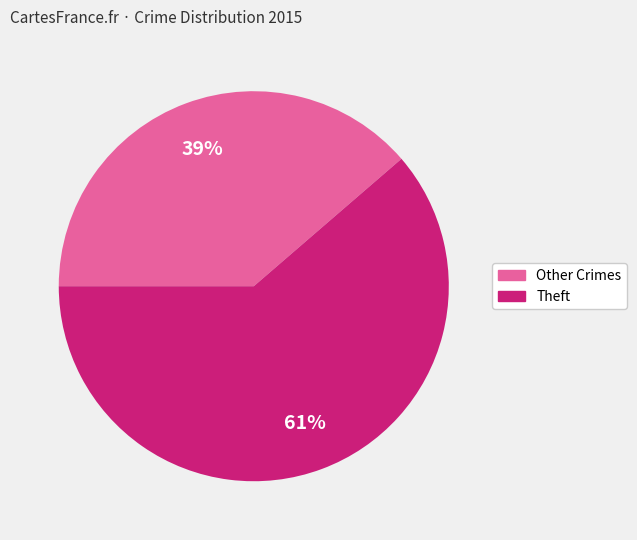

To the nearest percent, what is the average slice percentage?

50%